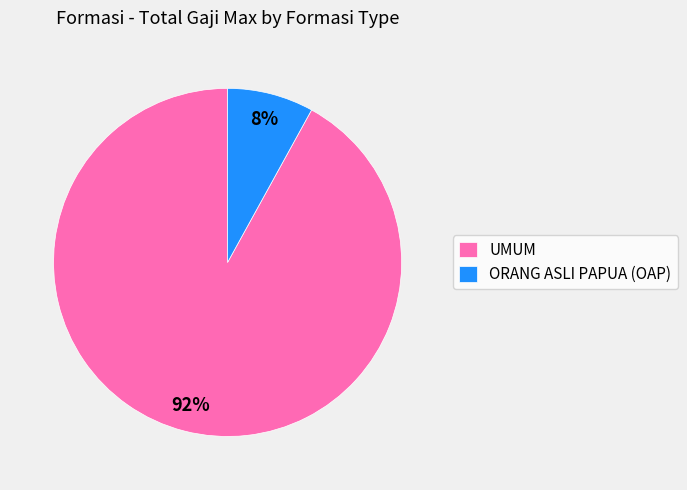

To the nearest percent, what is the difference between the largest and smallest slice percentages?

84%